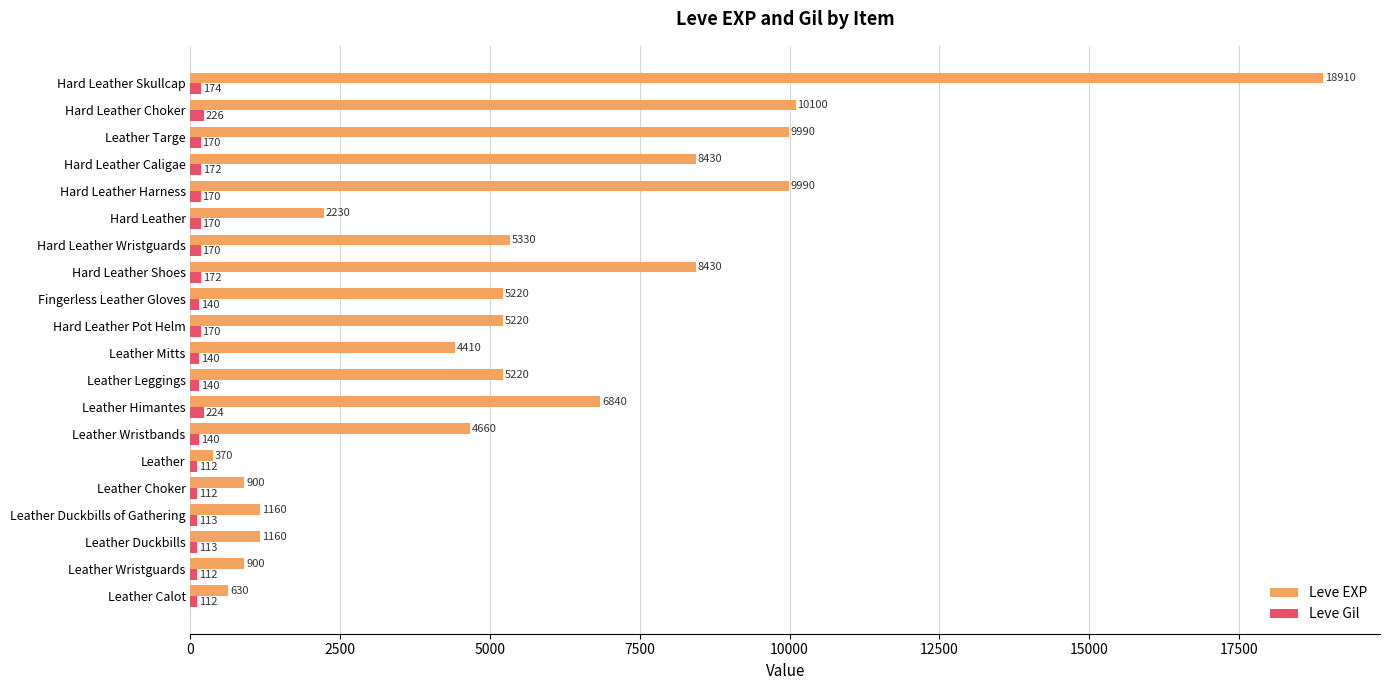

List the series in order of their peak value, lowest first.

Leve Gil, Leve EXP